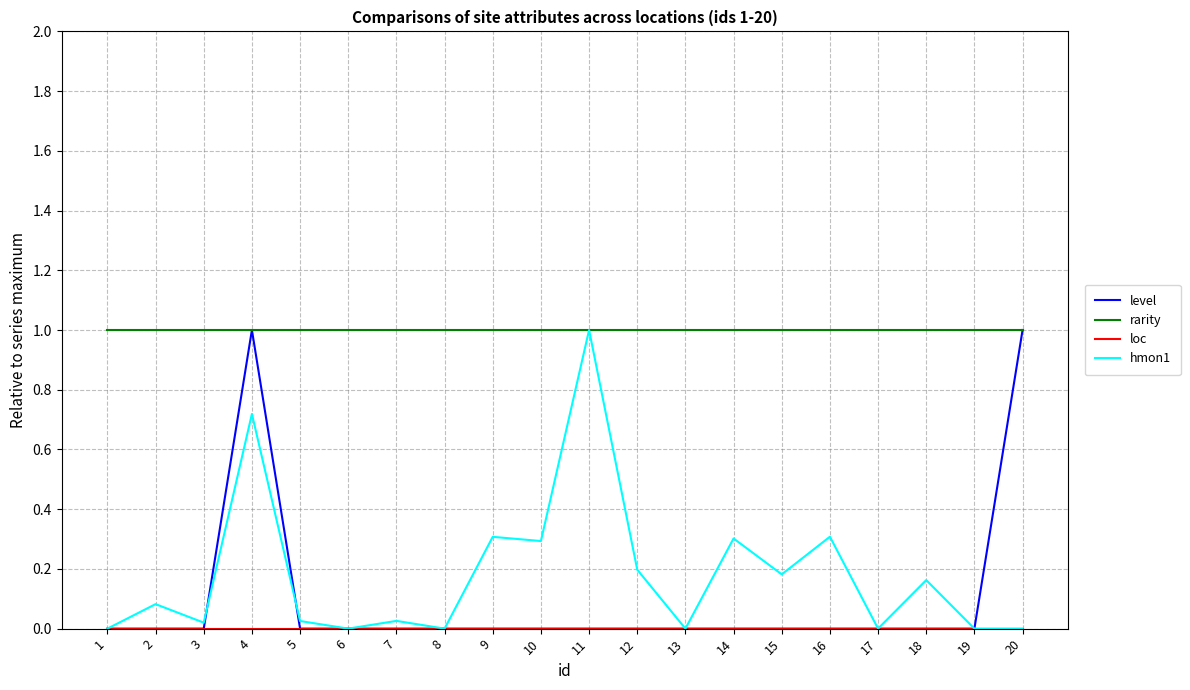

True or false: level has a value of 0.3 at 20.

False